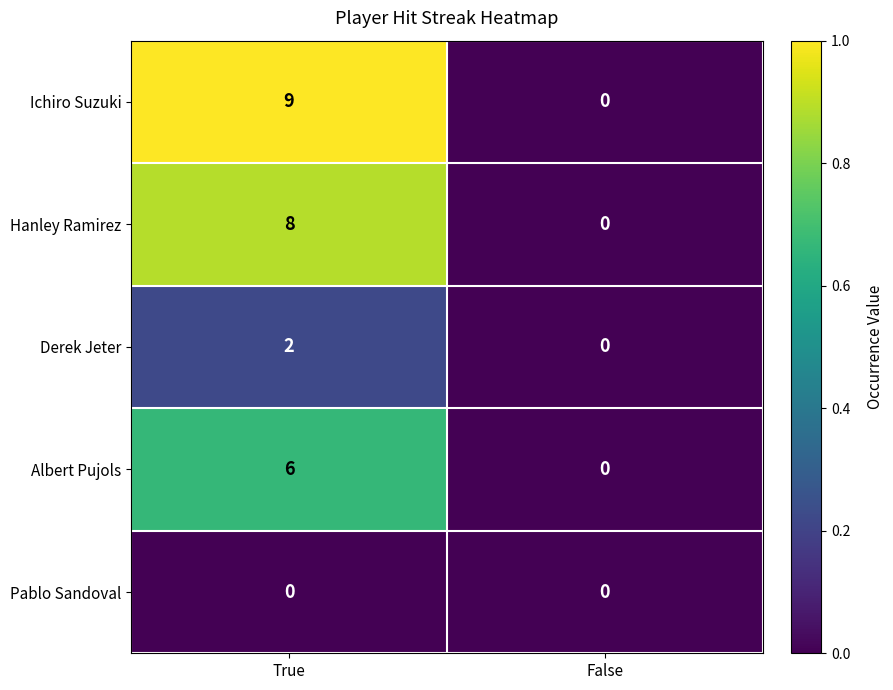

Reading left to right, what are all the values shown in this chart?

Ichiro Suzuki: 9	0
Hanley Ramirez: 8	0
Derek Jeter: 2	0
Albert Pujols: 6	0
Pablo Sandoval: 0	0